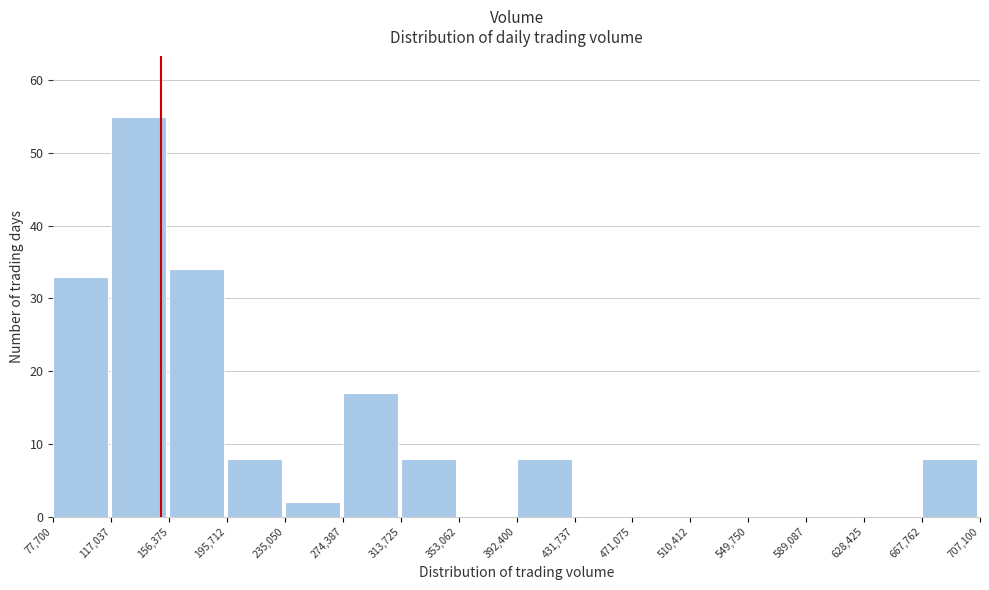

Which range on the x-axis has the tallest bar?

117,037 to 156,375